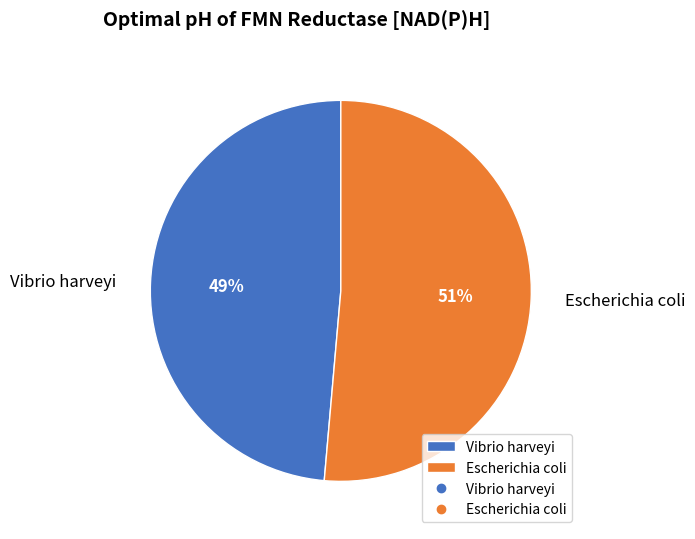

Is it true that Vibrio harveyi is 62% of the pie?

False